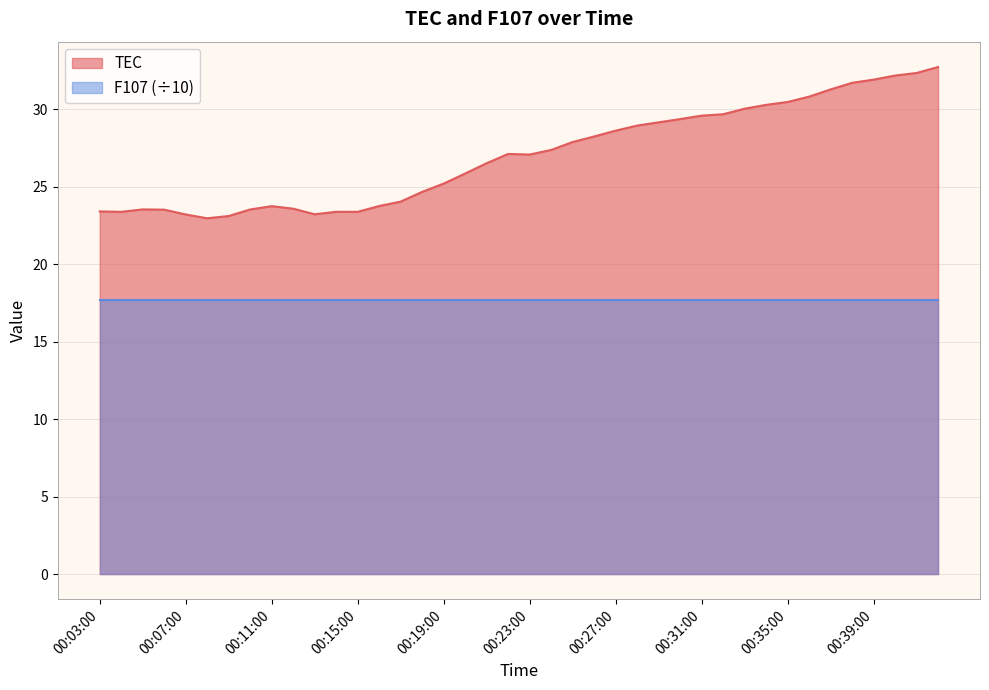

Which category has the lowest value across all series?

00:08:00